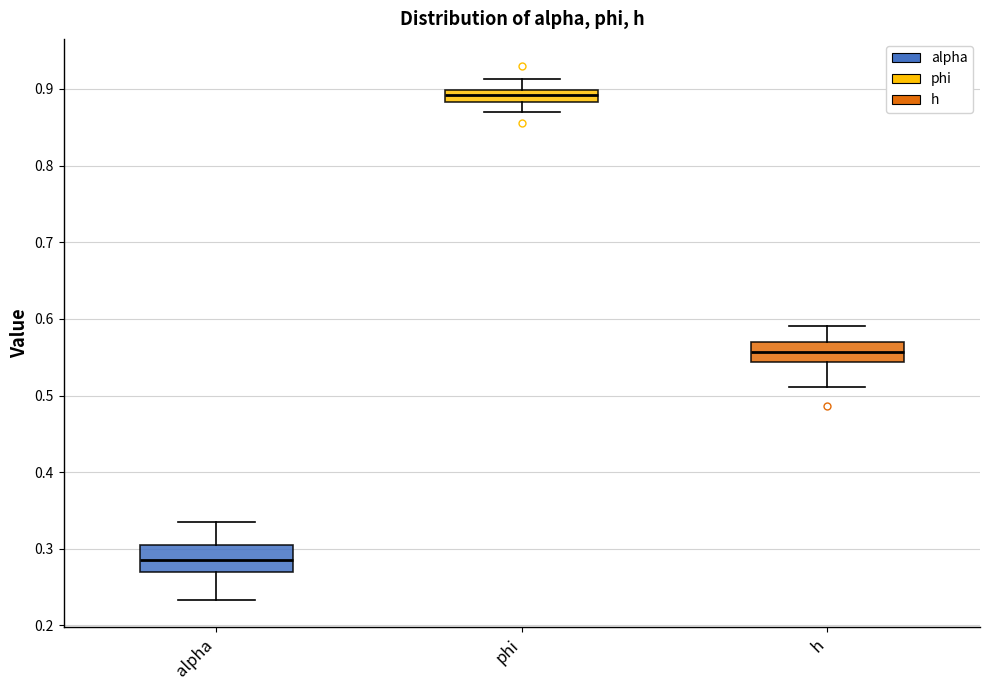

Reading left to right, read every box against the y-axis: the position of its median line, the range the box covers, and the ends of its whiskers. The values are not printed on the chart, so give them approximately, as read against the axis.

alpha: median 0.29, box 0.27 to 0.31, whiskers 0.23 to 0.33
phi: median 0.89, box 0.88 to 0.90, whiskers 0.87 to 0.91
h: median 0.56, box 0.54 to 0.57, whiskers 0.51 to 0.59